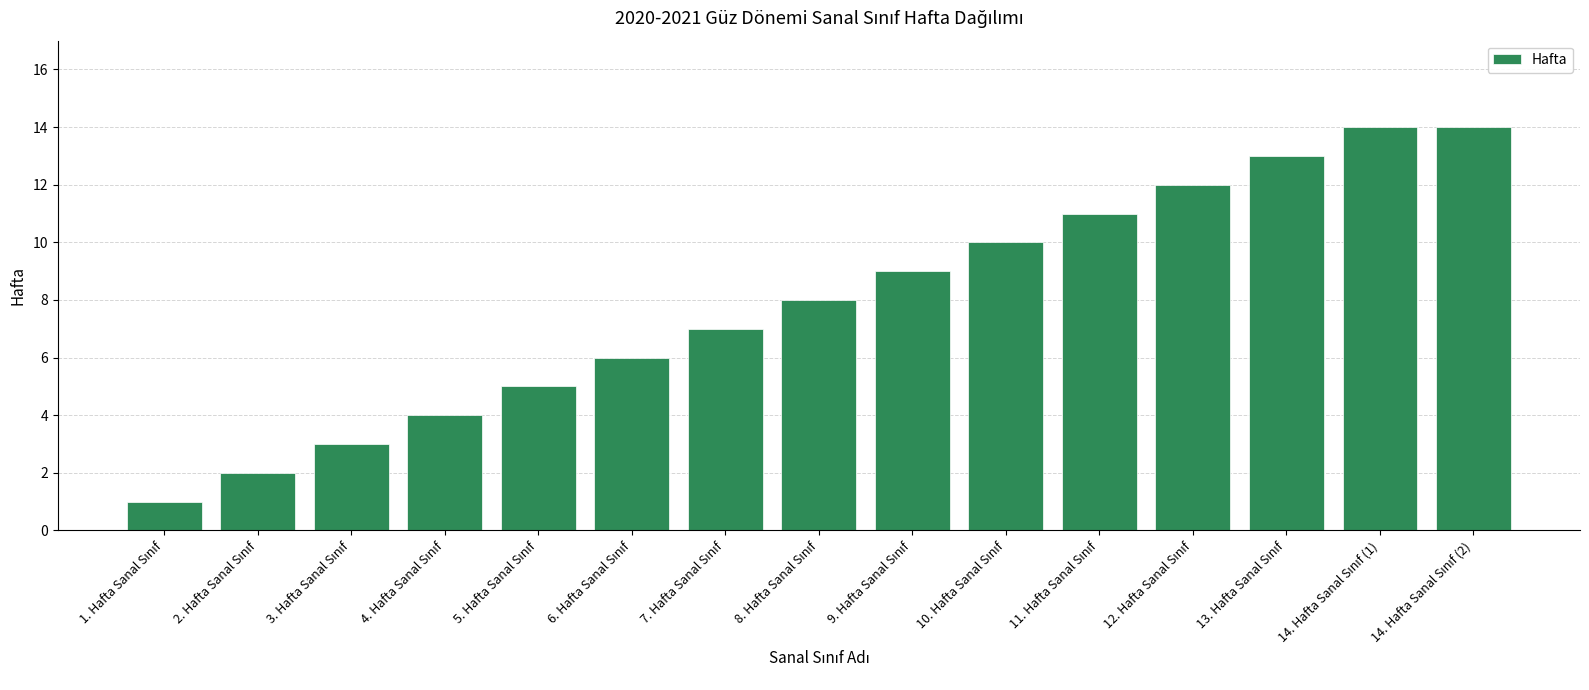

What is the minimum value shown in the chart?

1